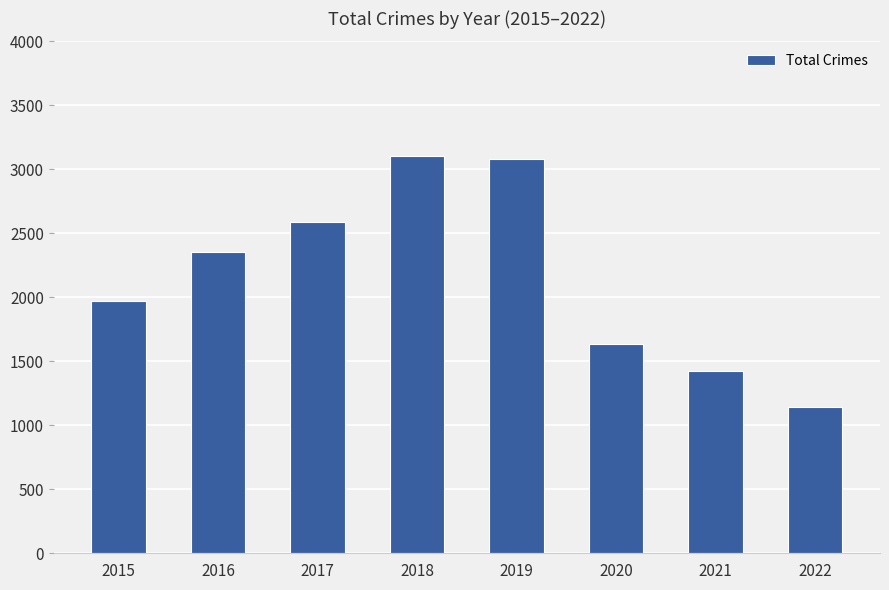

The value at 2019 is 4836. True or false?

False